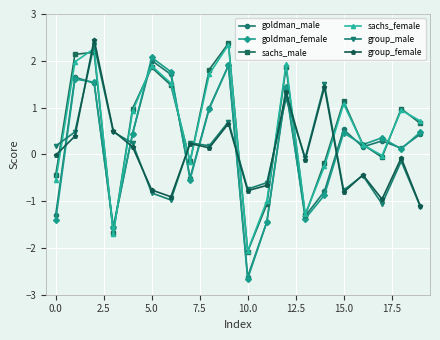

What is the lowest value of the goldman_male series?

-2.6